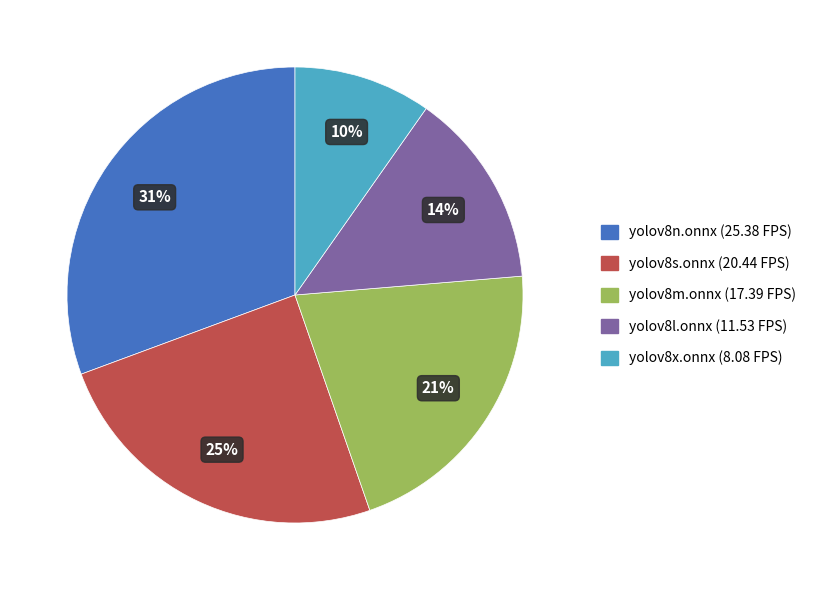

Does yolov8s.onnx represent more than half of the total?

No